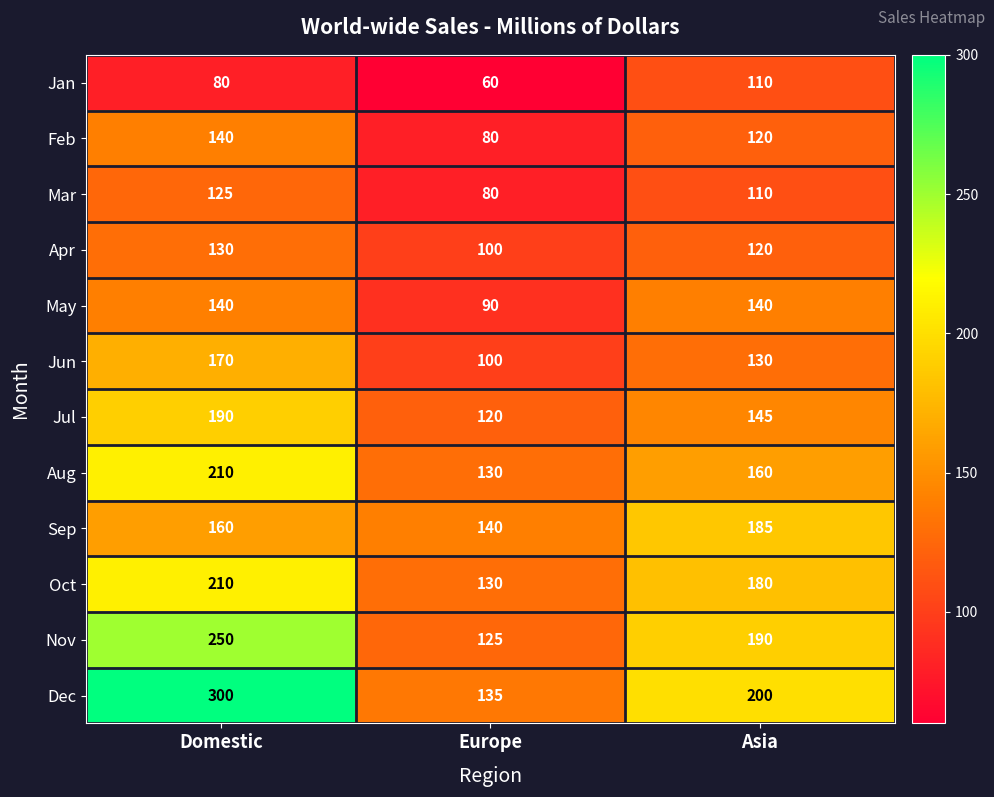

How many series are shown in this chart?

12